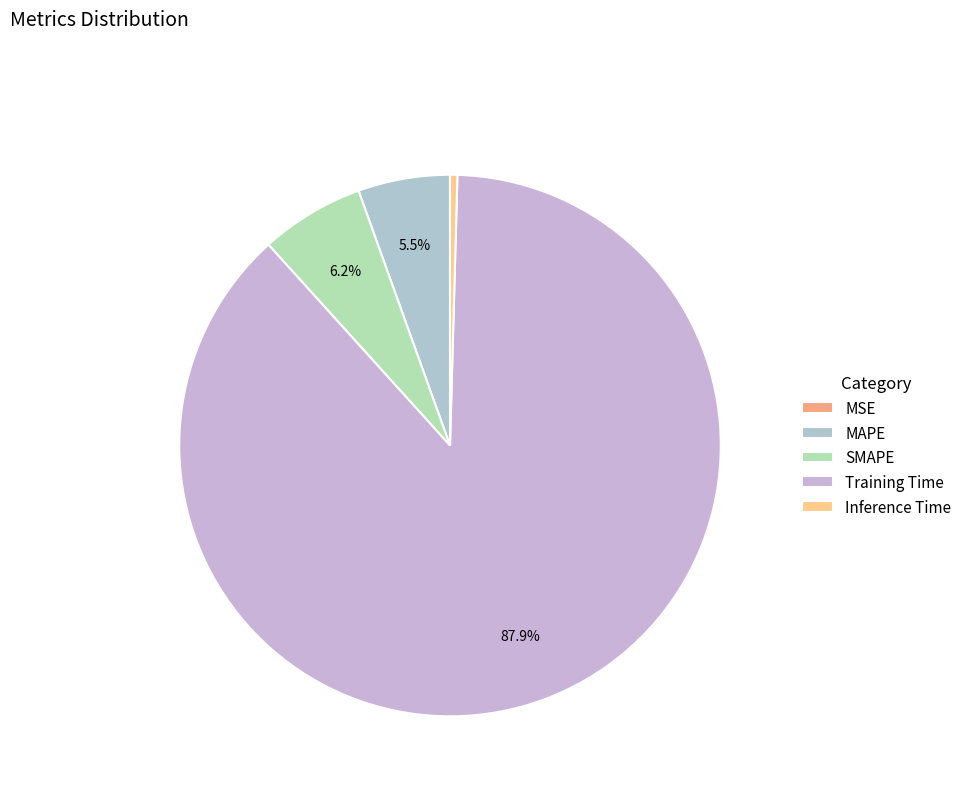

What is the smallest slice in the pie chart?

MSE